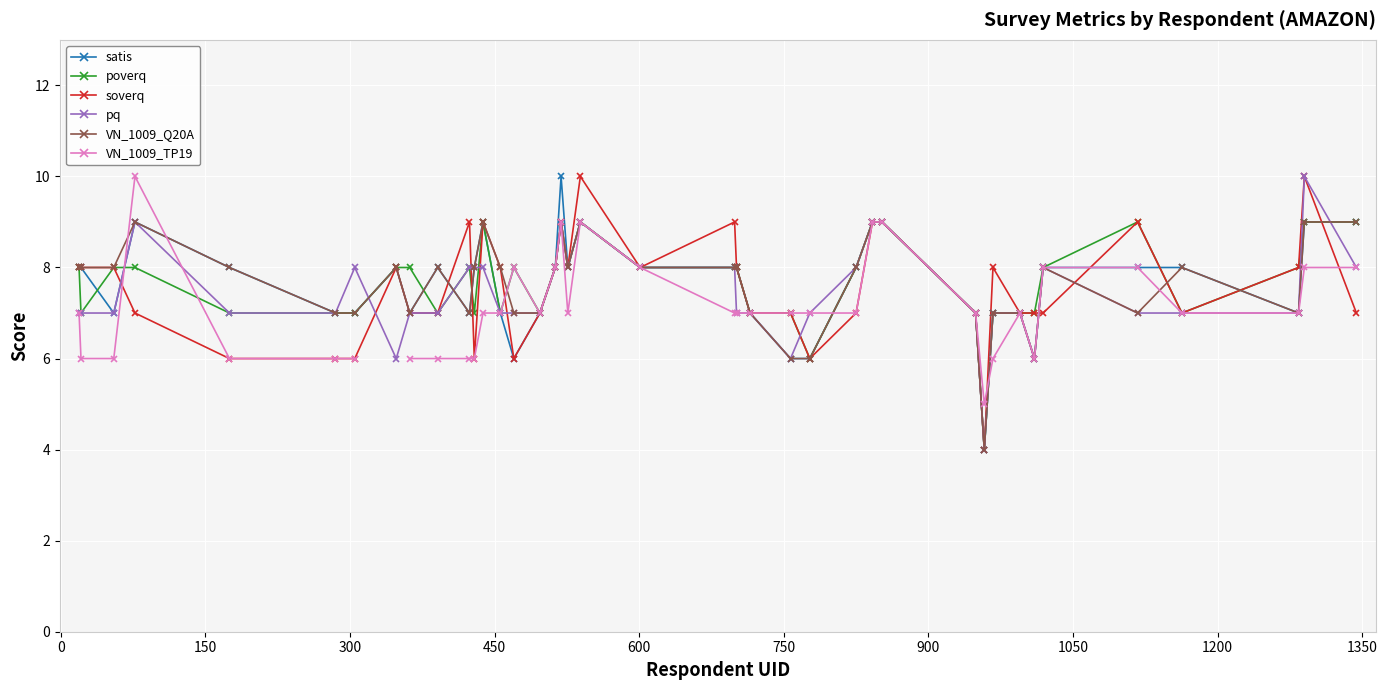

True or false: pq and poverq cross at least once.

True